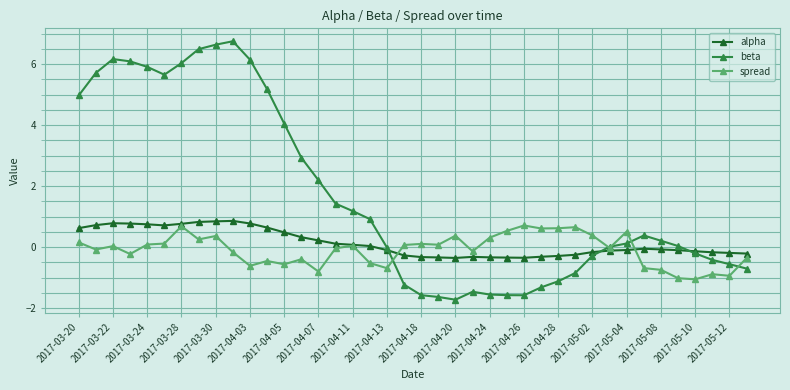

True or false: beta has more than 0 interior local peaks.

True